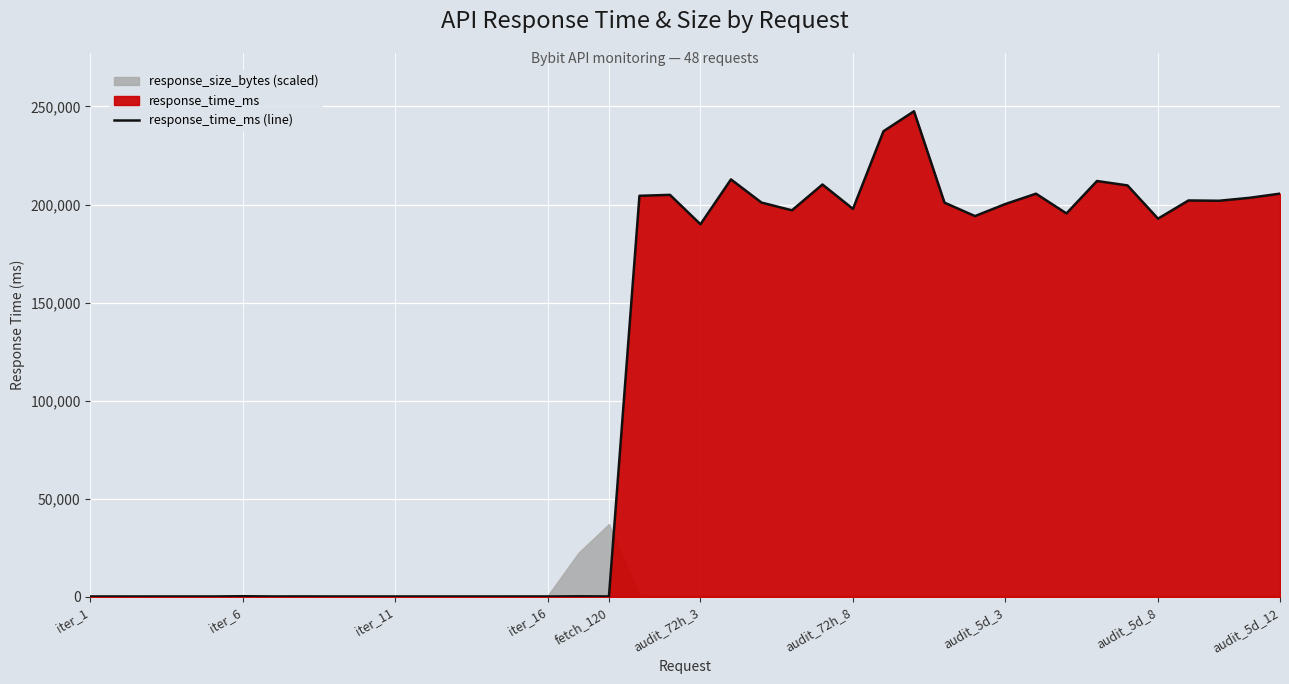

At which label does the data first exceed 194111?

18